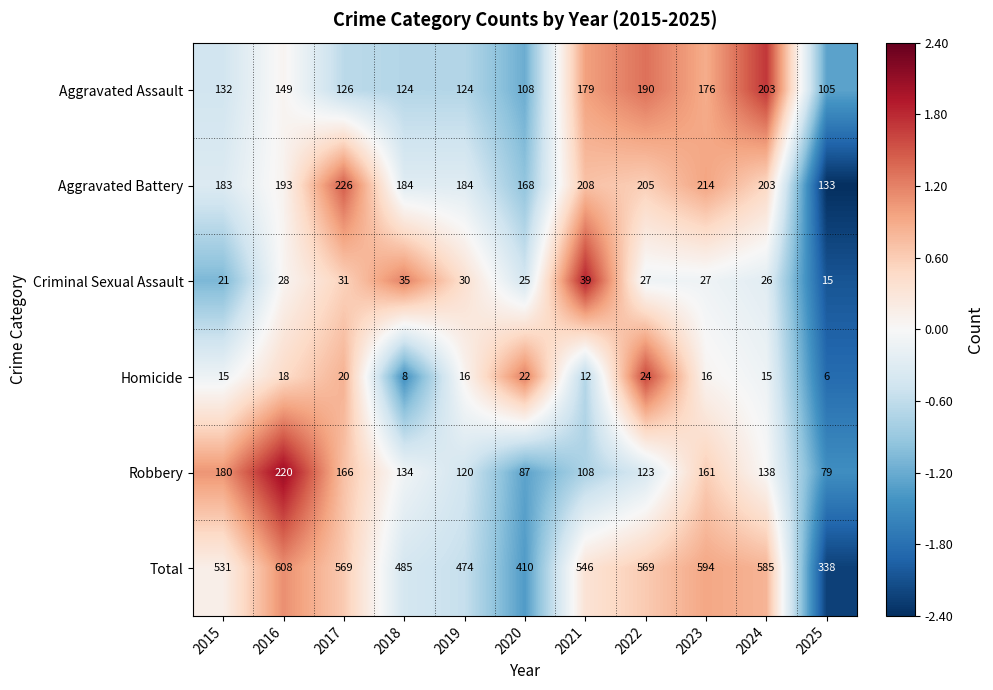

What is the total value across all series at 2022?

1138